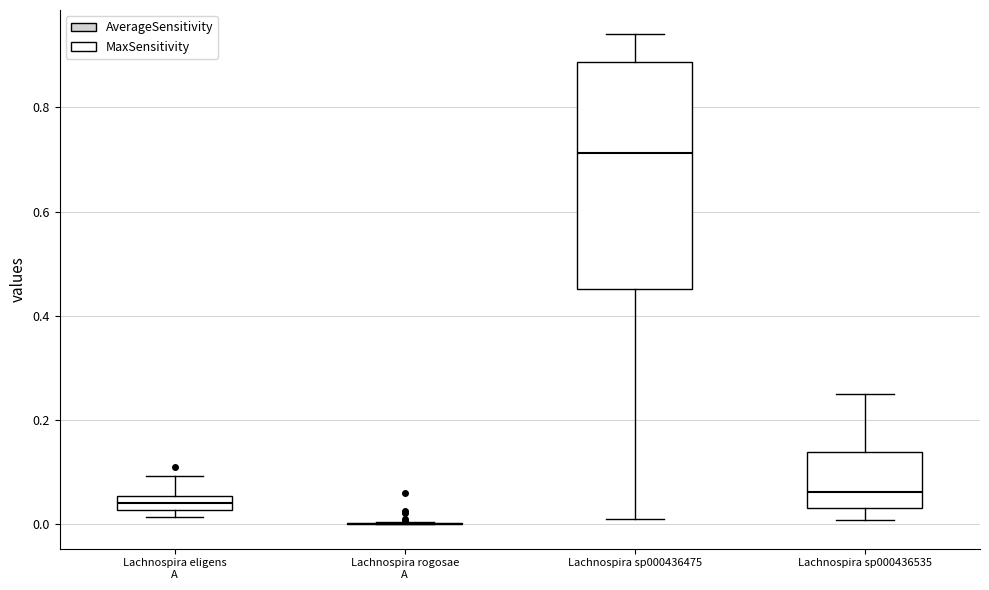

Comparing the boxes themselves (not the whiskers), which one is the tallest?

Lachnospira sp000436475